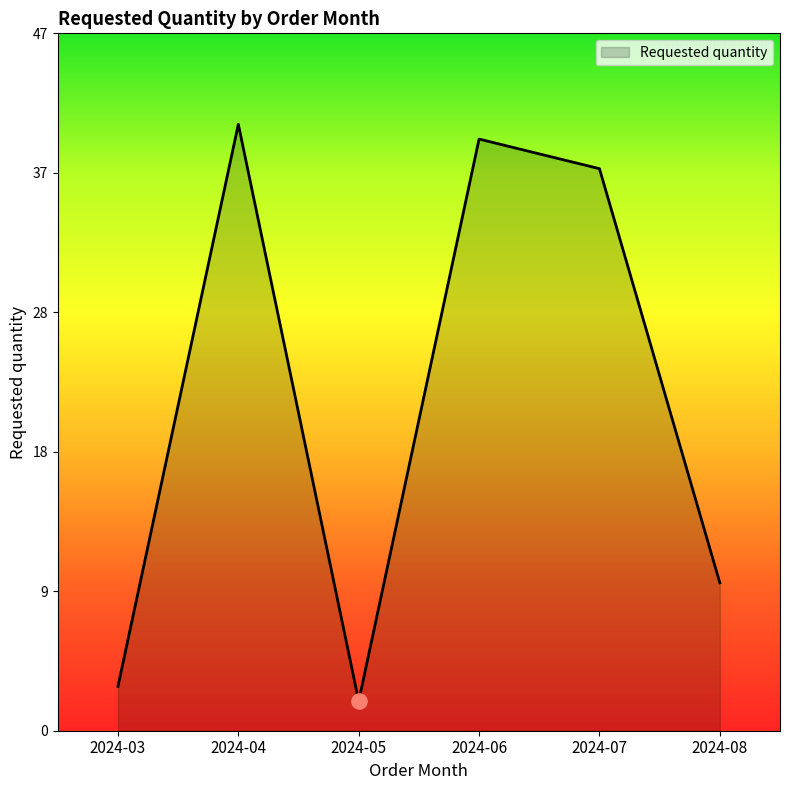

Between 2024-08 and 2024-07, which is larger?

2024-07